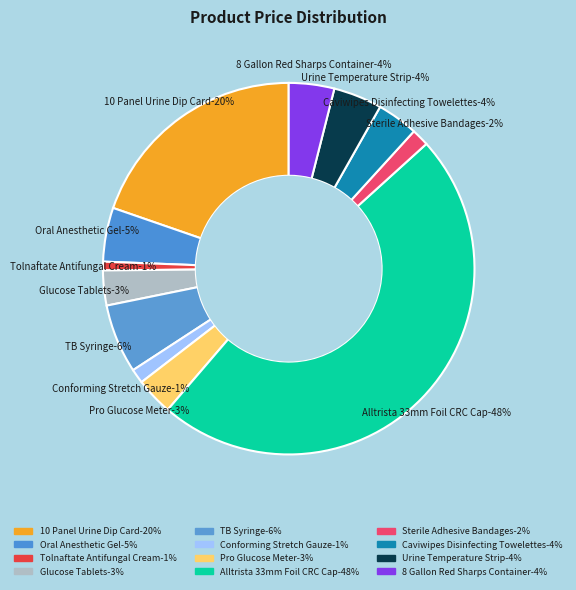

Rank the categories by value from highest to lowest.

Alltrista 33mm Foil CRC Cap, 10 Panel Urine Dip Card, TB Syringe, Oral Anesthetic Gel, Urine Temperature Strip, 8 Gallon Red Sharps Container, Caviwipes Disinfecting Towelettes, Pro Glucose Meter, Glucose Tablets, Sterile Adhesive Bandages, Conforming Stretch Gauze, Tolnaftate Antifungal Cream